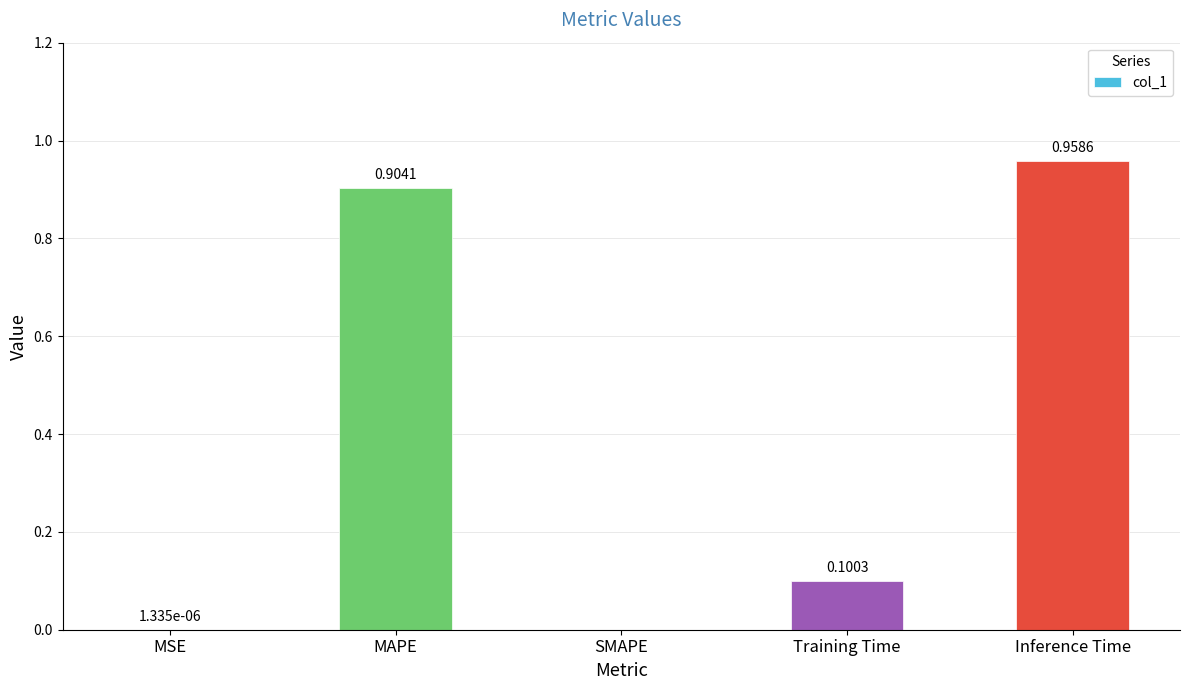

What is the sum of the values at SMAPE and MAPE?

0.9